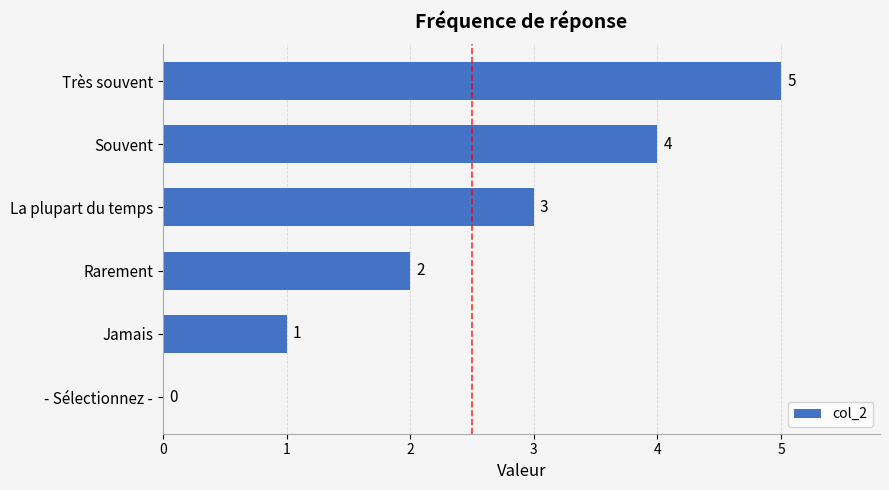

The chart shows a value of -3 at - Sélectionnez -. True or false?

False